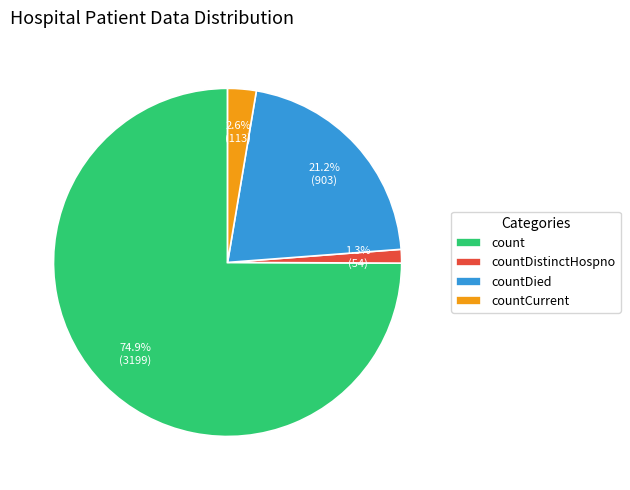

How much of the chart is everything except countDied?

78.8%